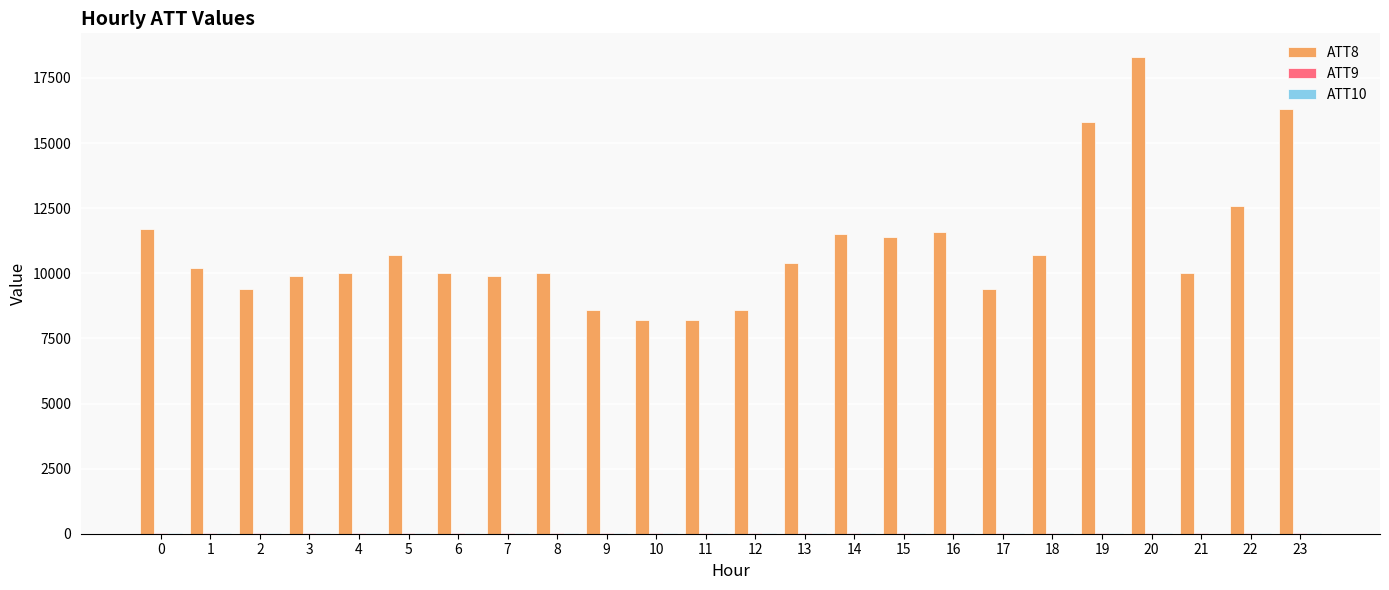

Which series has the largest total across all categories?

ATT8